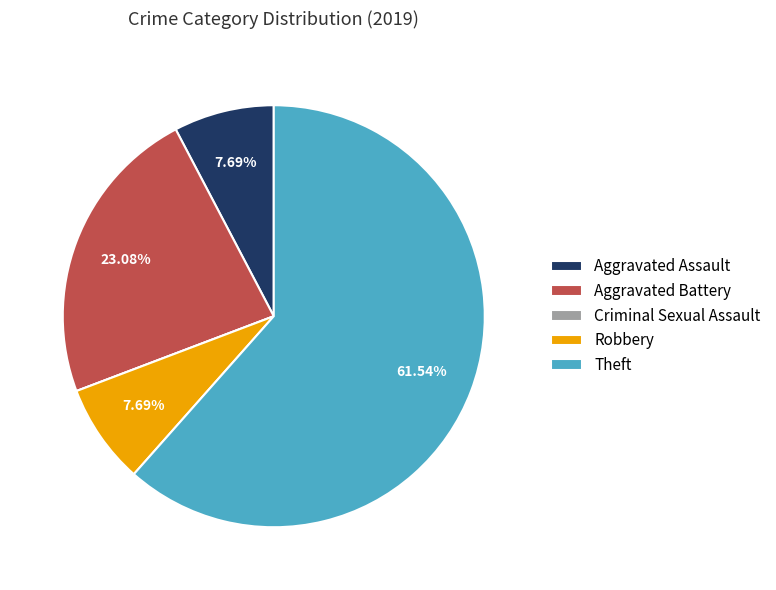

Do Theft and Robbery together represent more than half of the pie?

Yes